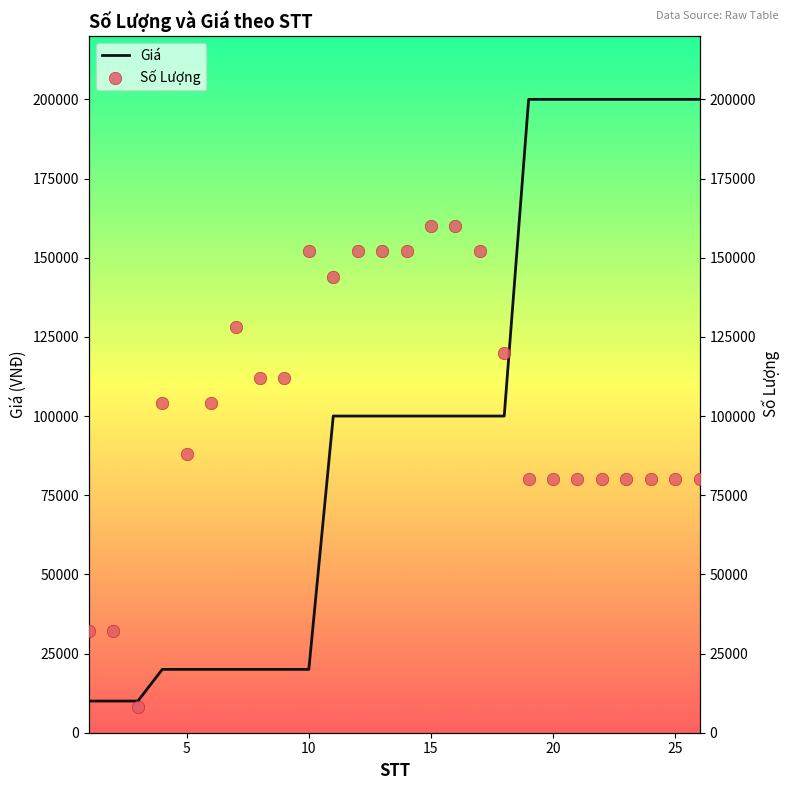

Which series has the widest spread of Y values?

Giá